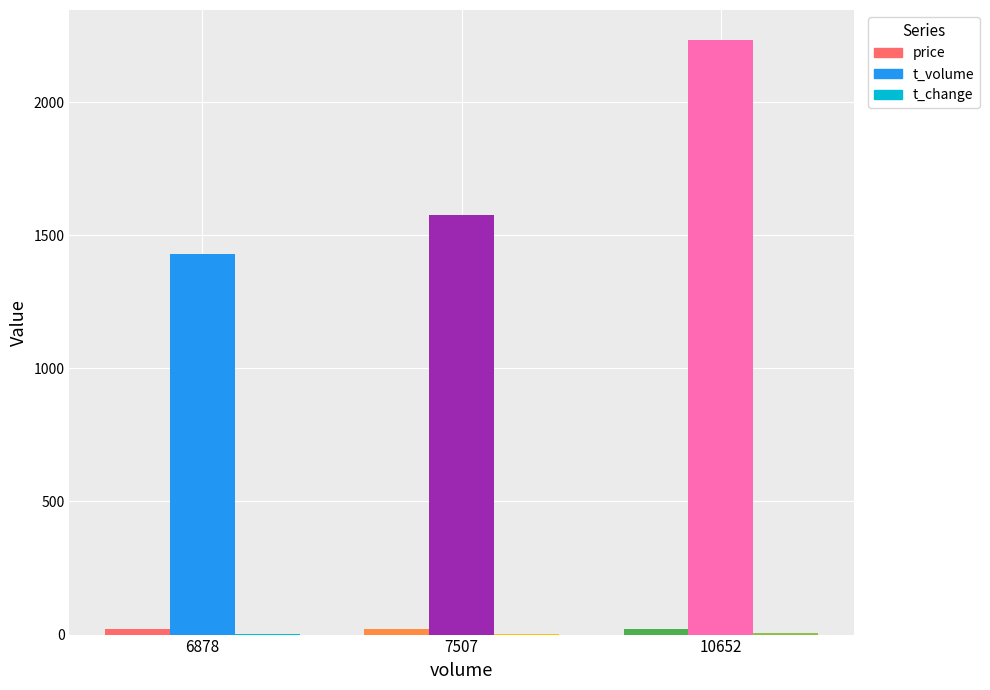

What is the total value across all series at 10652?

2260.6